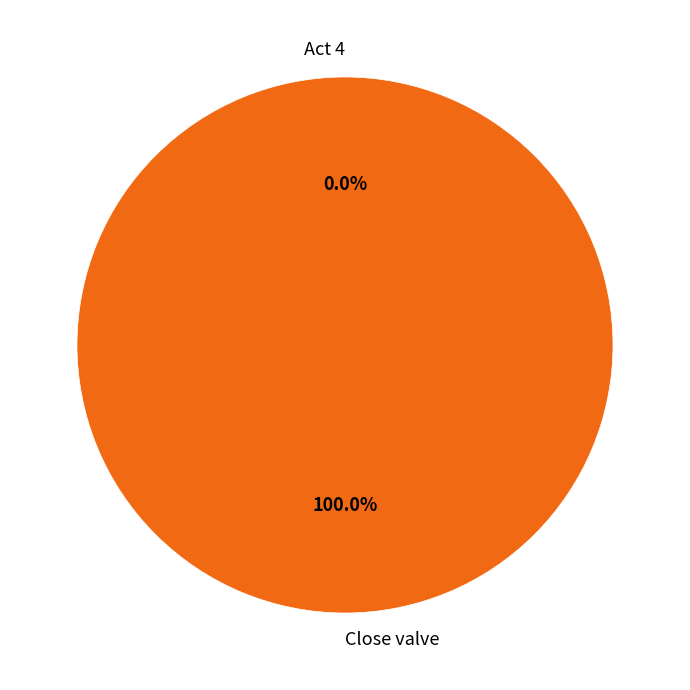

Which category has the biggest portion of the pie?

Close valve